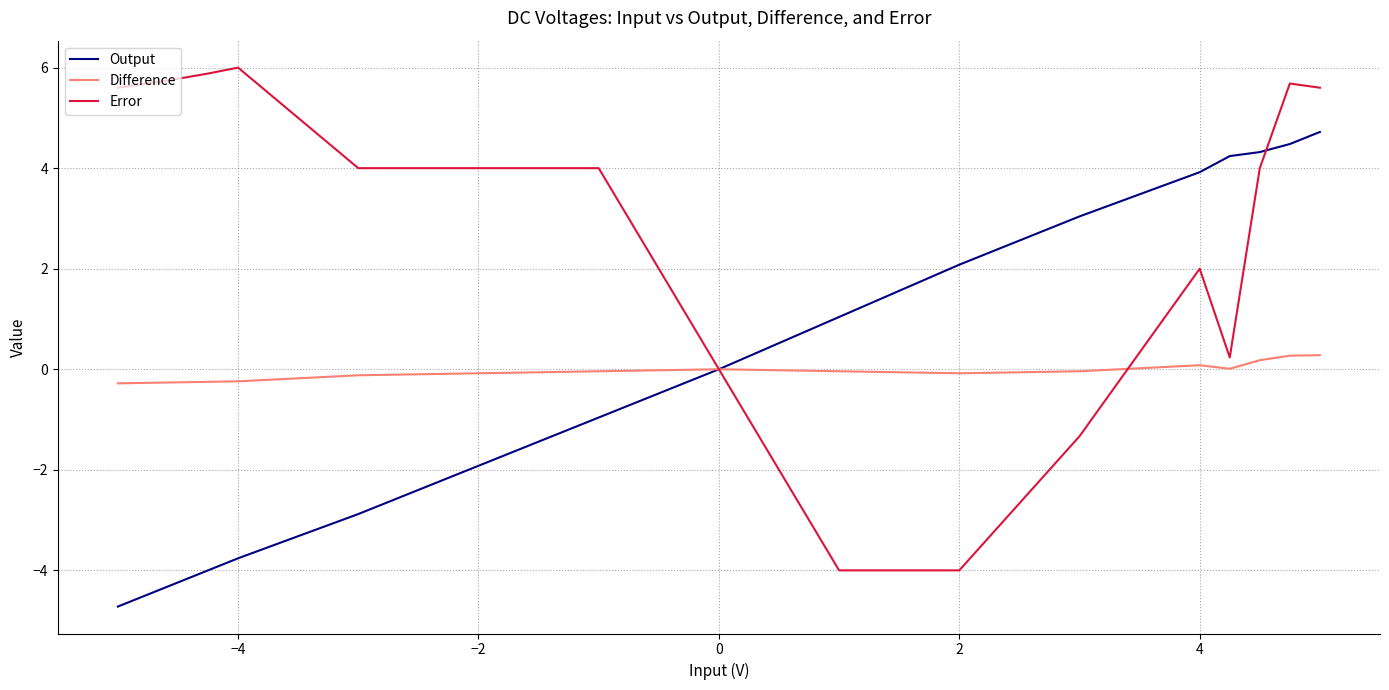

Which series has the largest total across all categories?

Error